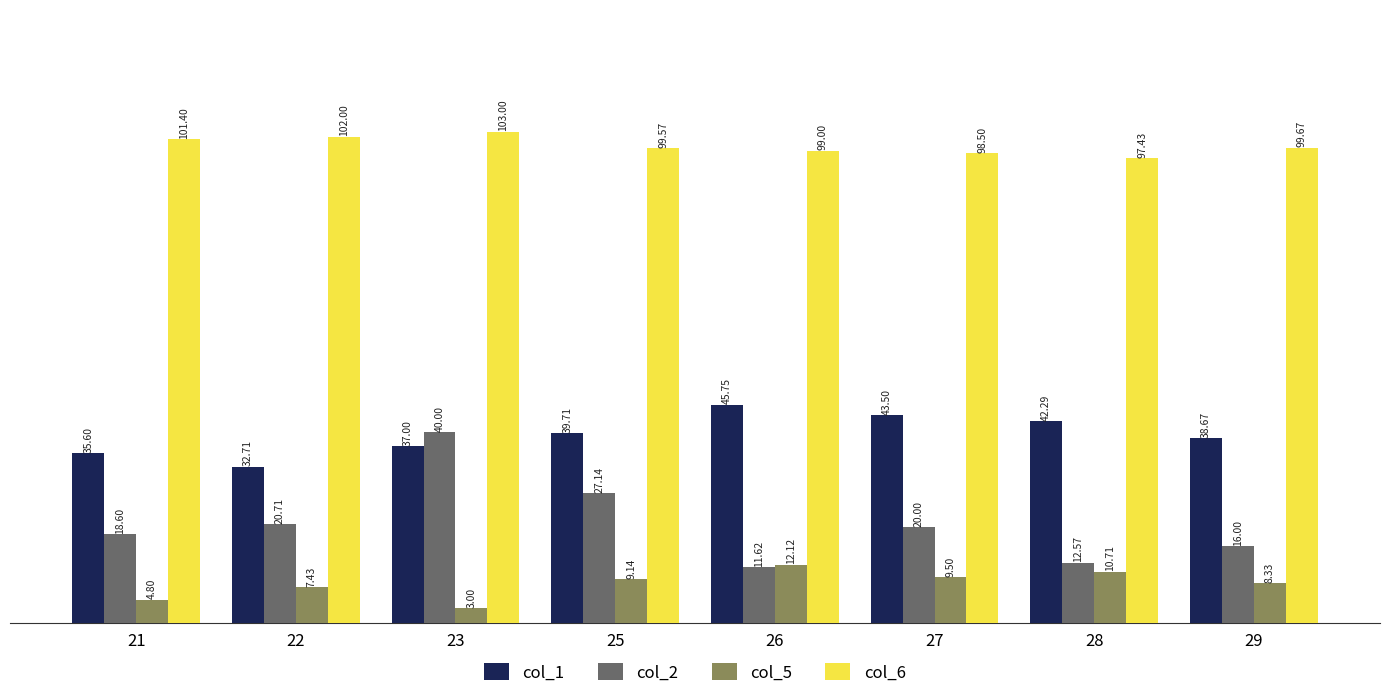

Reading left to right, extract all data points from this chart.

col_1: 35.6	32.7	37.0	39.7	45.8	43.5	42.3	38.7
col_2: 18.6	20.7	40.0	27.1	11.6	20.0	12.6	16.0
col_5: 4.8	7.4	3.0	9.1	12.1	9.5	10.7	8.3
col_6: 101.4	102.0	103.0	99.6	99.0	98.5	97.4	99.7